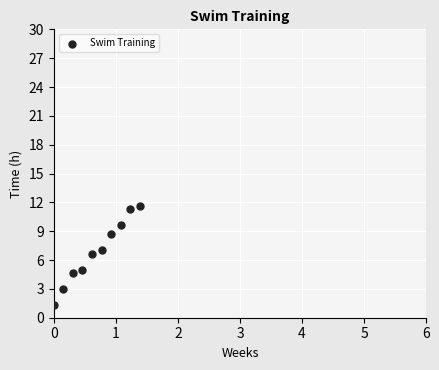

What Y value in the scatter plot is closest to 6?

6.7